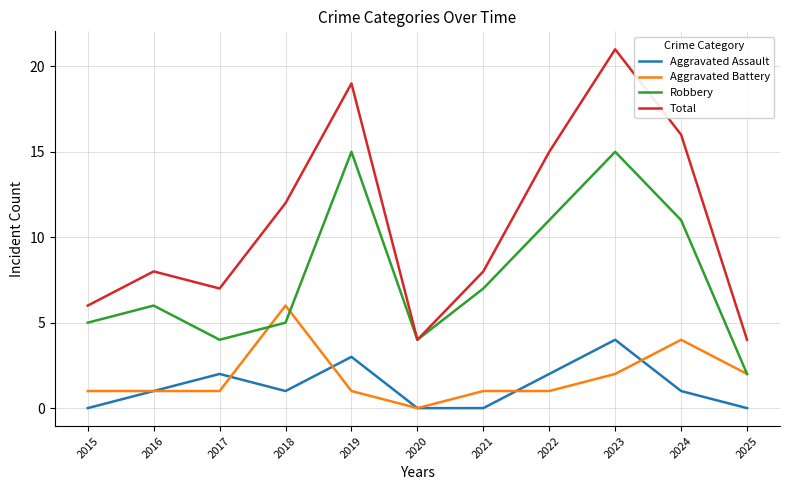

At how many categories does at least one series exceed 0?

11